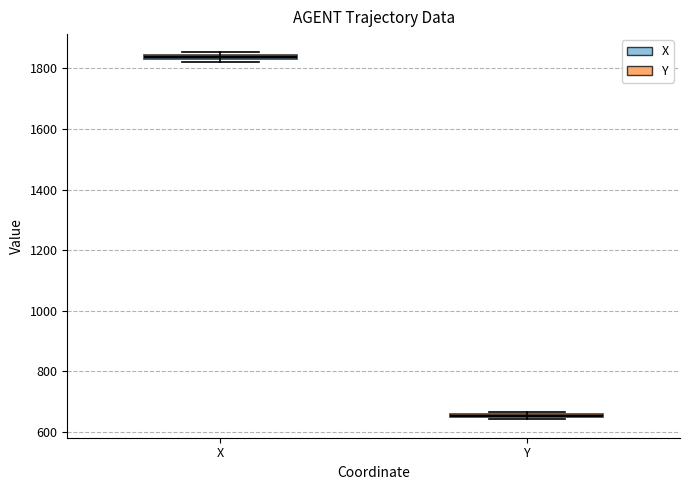

Which box has the highest median line?

X